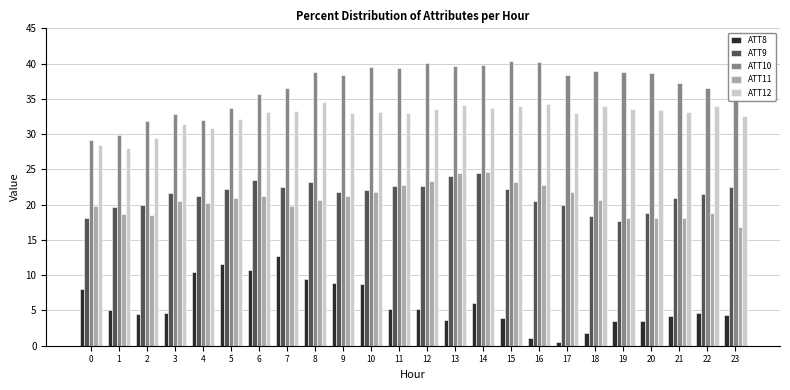

The value of ATT10 at 9 is 19.9. True or false?

False